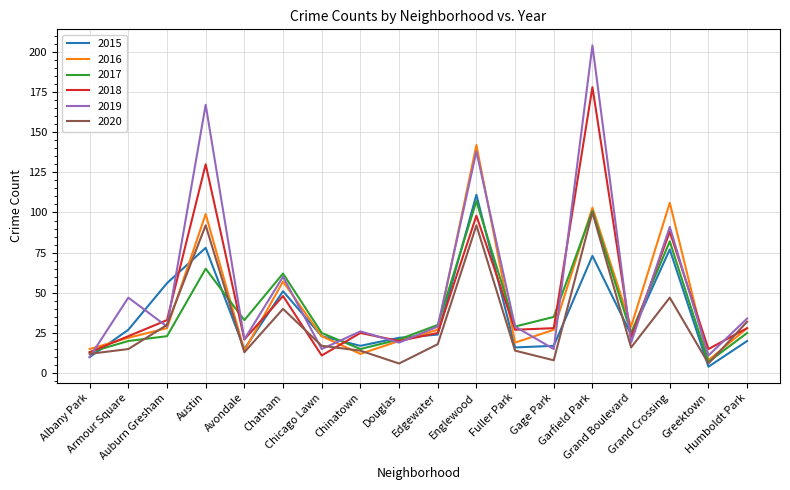

At which category does 2020 reach its first local peak?

Austin